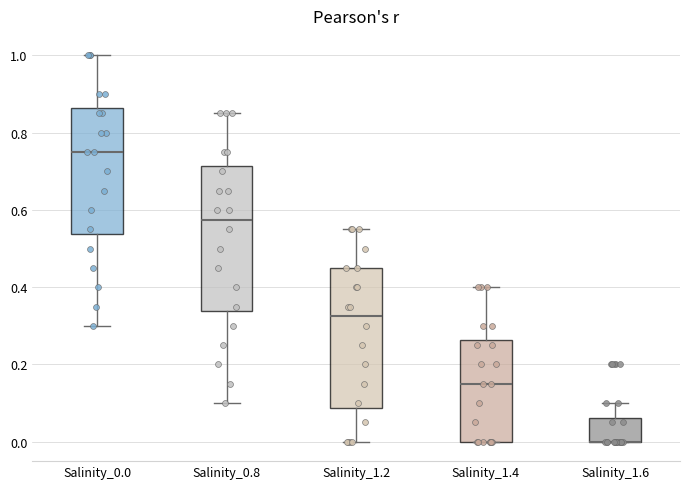

Reading left to right, transcribe this box plot: for each box, give where its median line is, the range the box spans, and where its two whiskers end, as read against the y-axis. The values are not printed on the chart, so give them approximately, as read against the axis.

Salinity_0.0: median 0.76, box 0.54 to 0.86, whiskers 0.30 to 1.00
Salinity_0.8: median 0.58, box 0.34 to 0.72, whiskers 0.10 to 0.86
Salinity_1.2: median 0.32, box 0.08 to 0.46, whiskers 0.00 to 0.56
Salinity_1.4: median 0.16, box 0.00 to 0.26, whiskers 0.00 to 0.40
Salinity_1.6: median 0.00 (drawn on the box's lower edge), box 0.00 to 0.06, whiskers 0.00 to 0.10